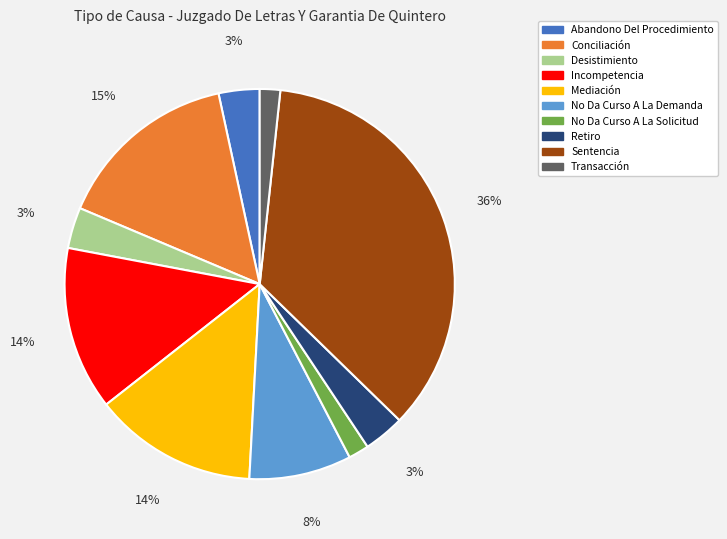

To the nearest percent, what portion does Incompetencia represent?

14%